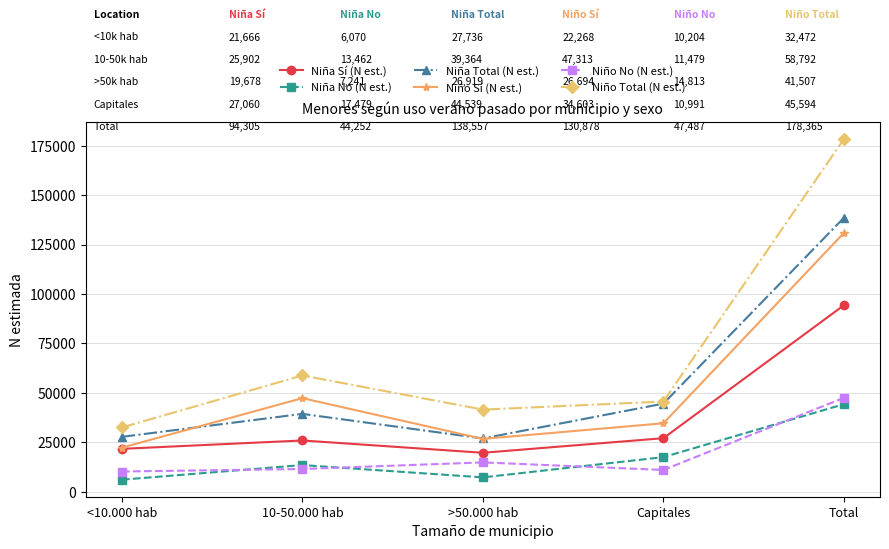

How many data points does each series have?

5